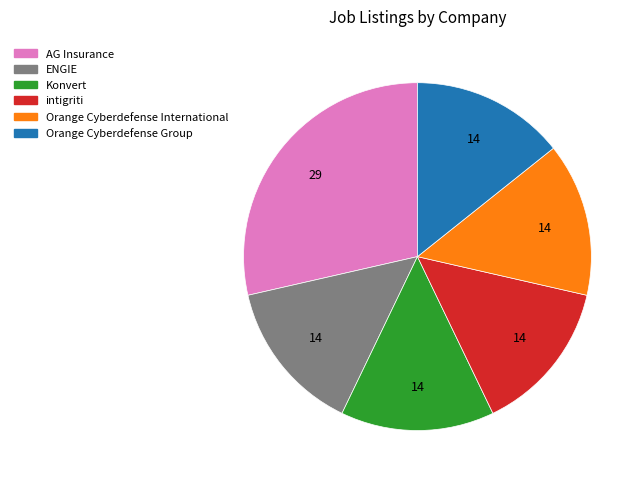

Is there any slice that represents more than half of the pie?

No